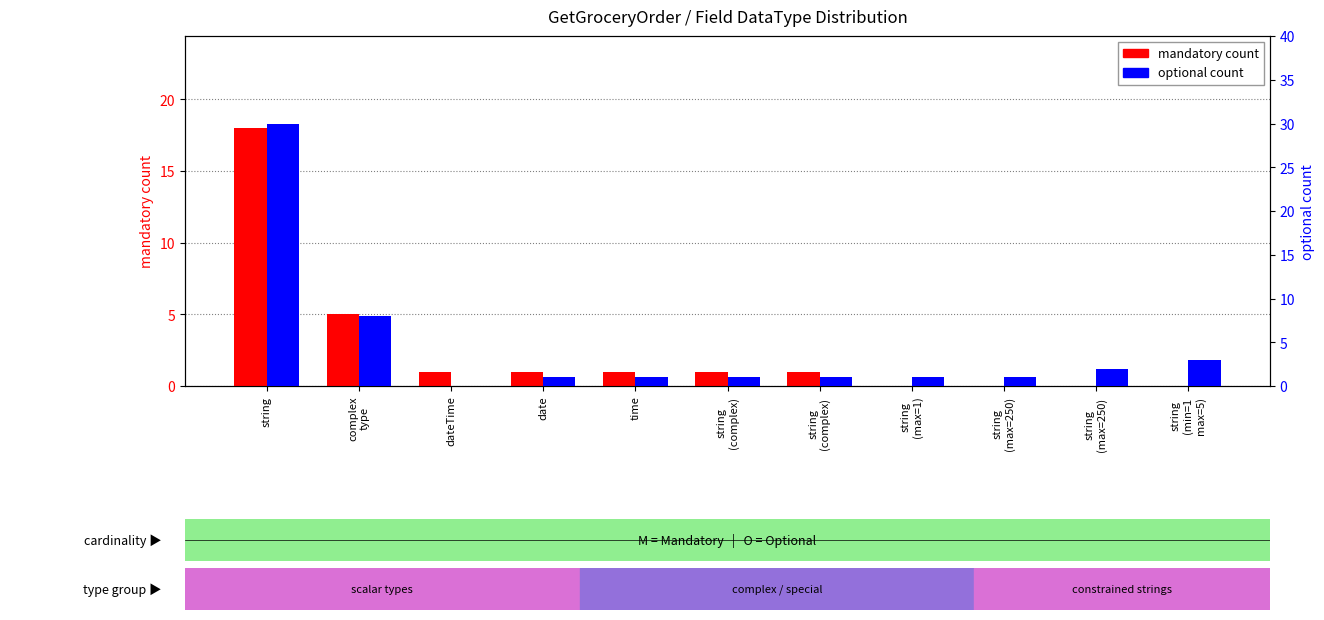

What is the average value of the optional count series?

4